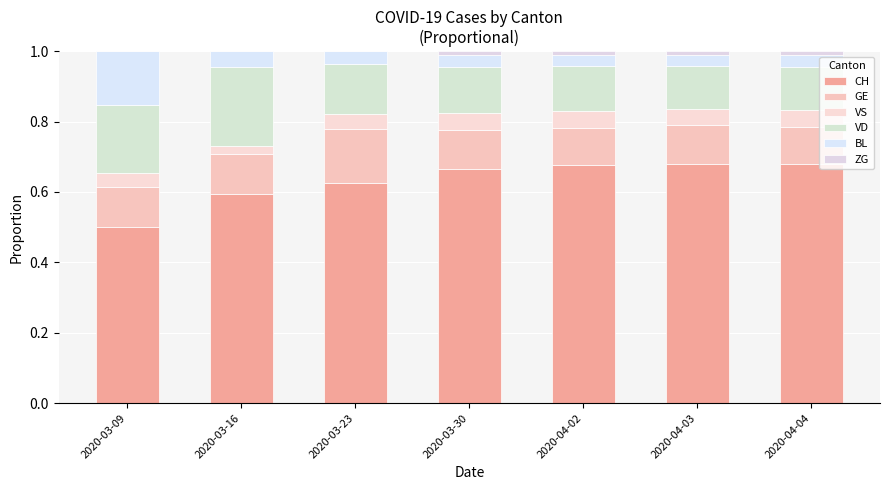

How many categories are shown in the chart?

7